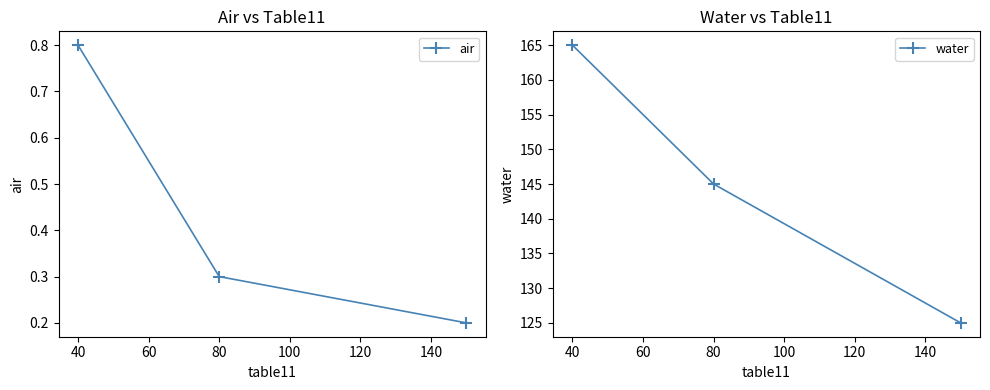

What is the value of the air point at the 2nd from the left?

0.3